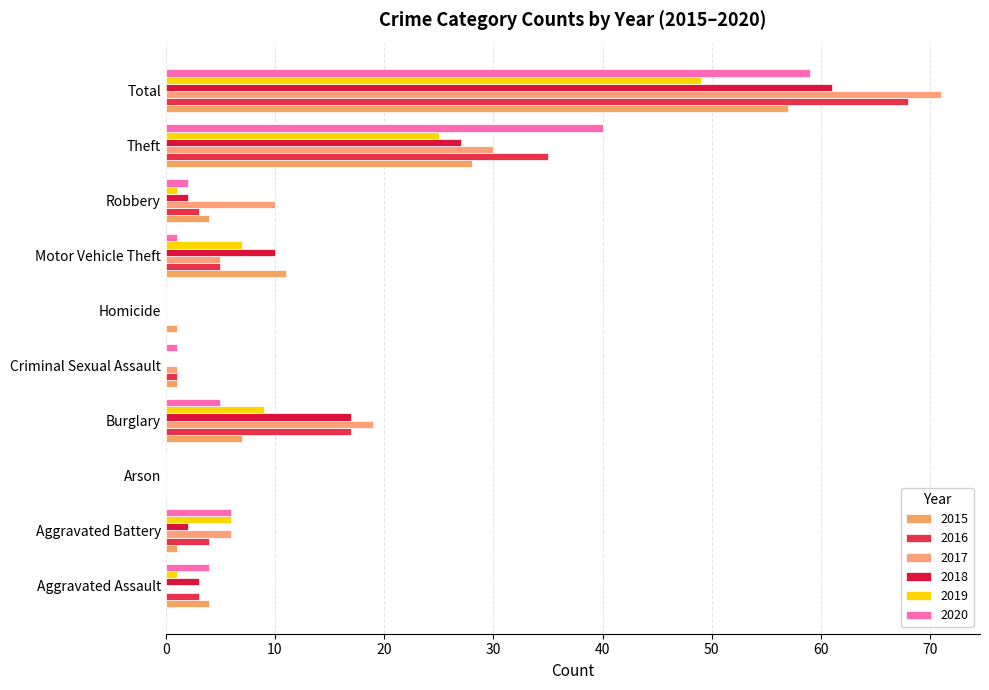

Reading right to left, what are all the values shown in this chart?

2015: 57	28	4	11	1	1	7	0	1	4
2016: 68	35	3	5	0	1	17	0	4	3
2017: 71	30	10	5	0	1	19	0	6	0
2018: 61	27	2	10	0	0	17	0	2	3
2019: 49	25	1	7	0	0	9	0	6	1
2020: 59	40	2	1	0	1	5	0	6	4